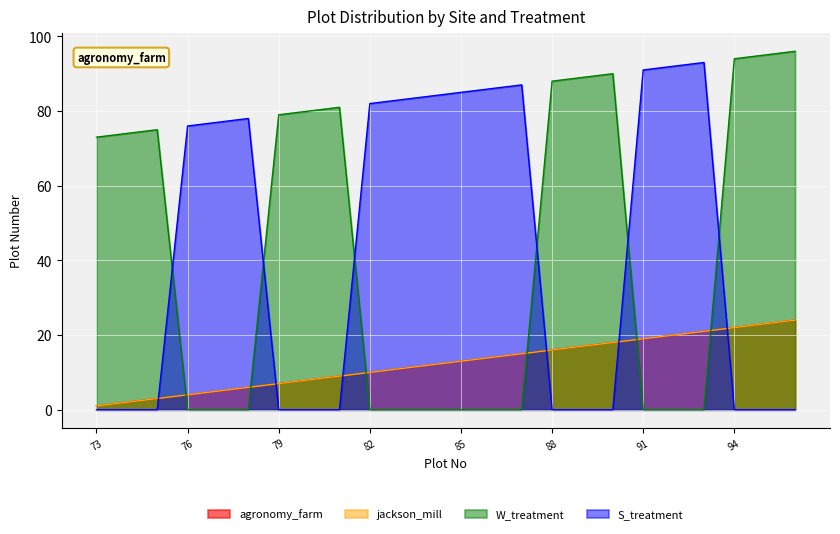

Count the number of data series in this chart.

4